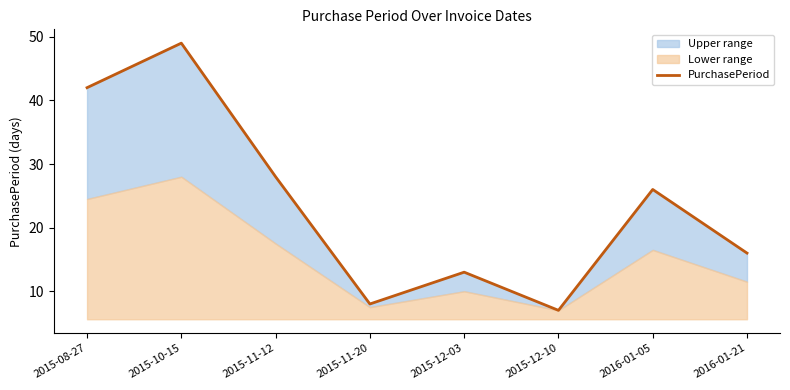

What is the change in value from 2015-08-27 to 2016-01-21?

-26